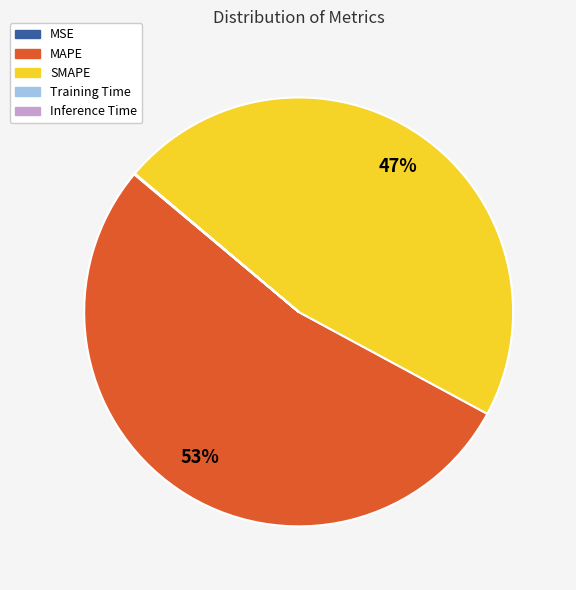

To the nearest percent, what percentage of the pie is MAPE?

53%